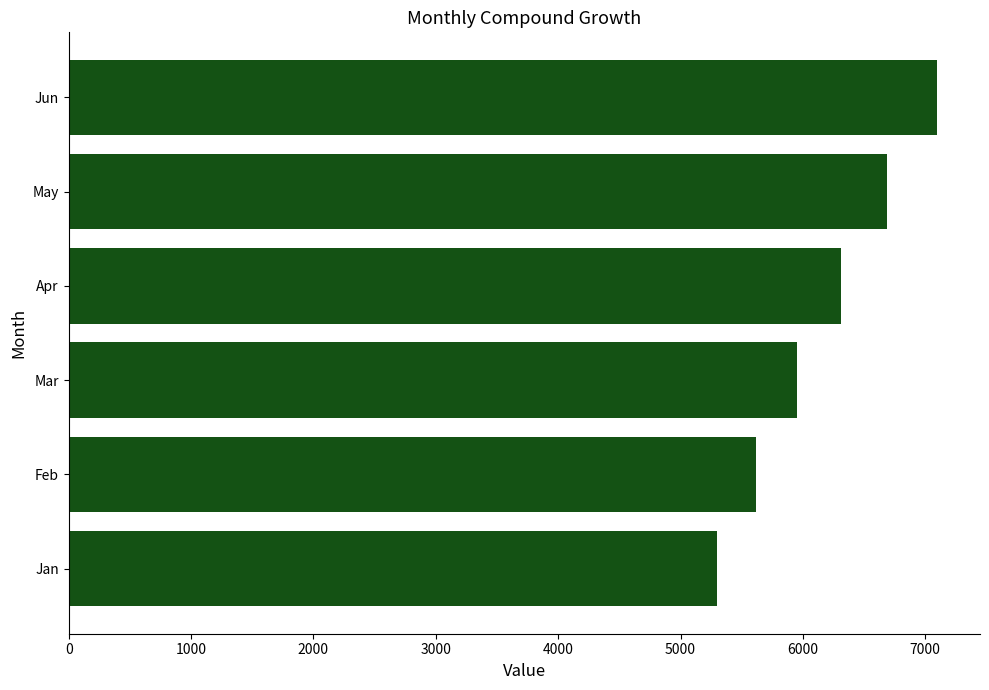

Reading bottom to top, extract all data points from this chart.

5300.0	5618.0	5955.1	6312.4	6691.1	7092.6